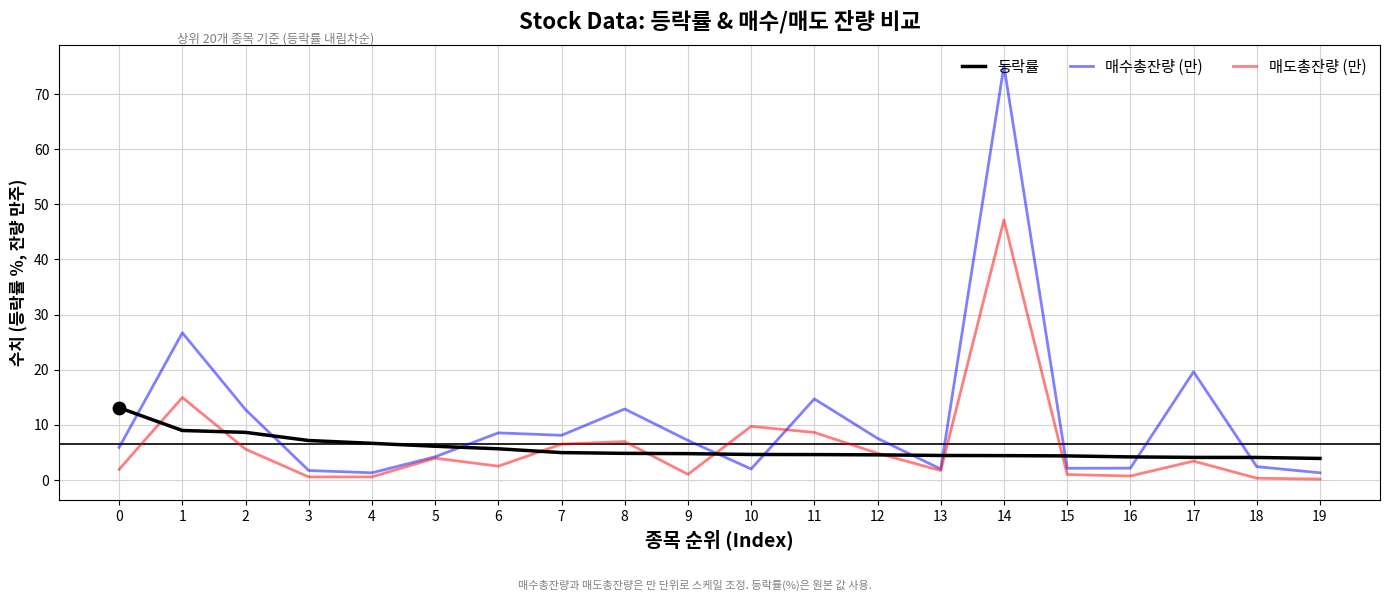

Which series has the widest spread of values?

매수총잔량 (만)